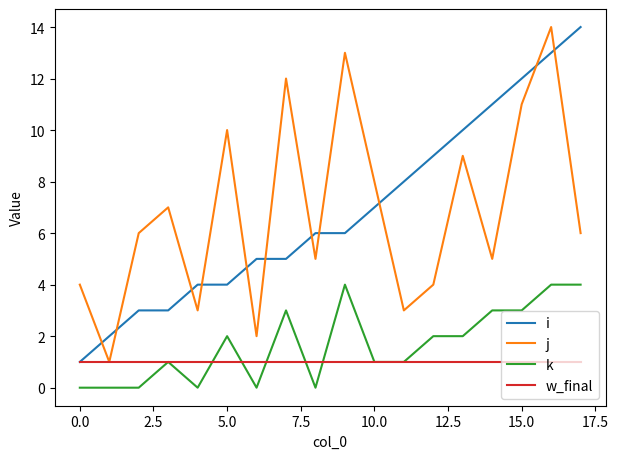

What is the greatest value displayed?

14